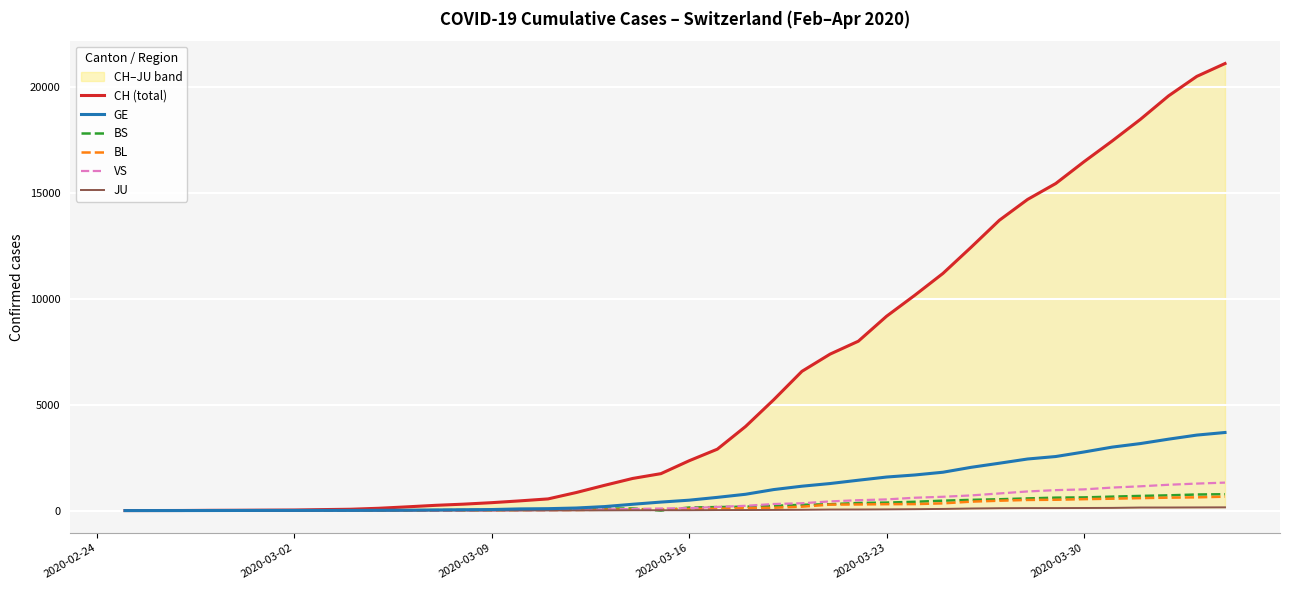

True or false: VS and CH (total) cross at least once.

False